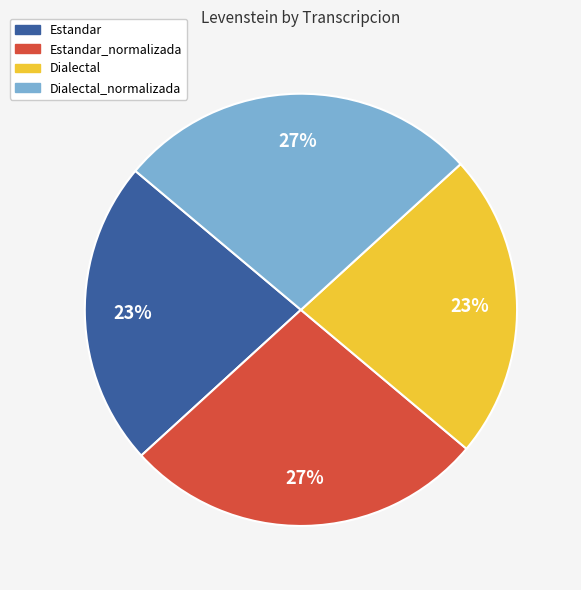

Is Dialectal_normalizada the majority of the pie?

No